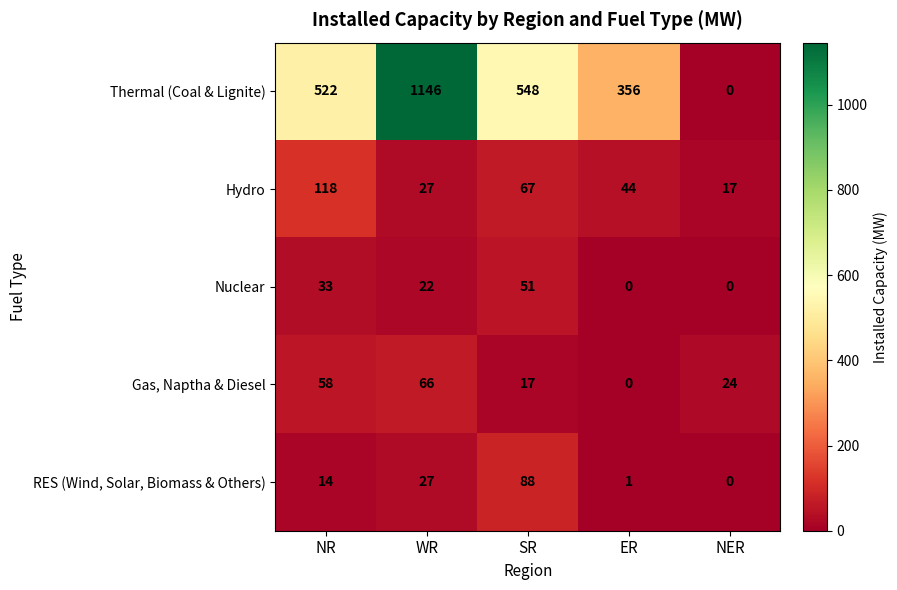

At which label is RES (Wind, Solar, Biomass & Others) closest to 44?

WR